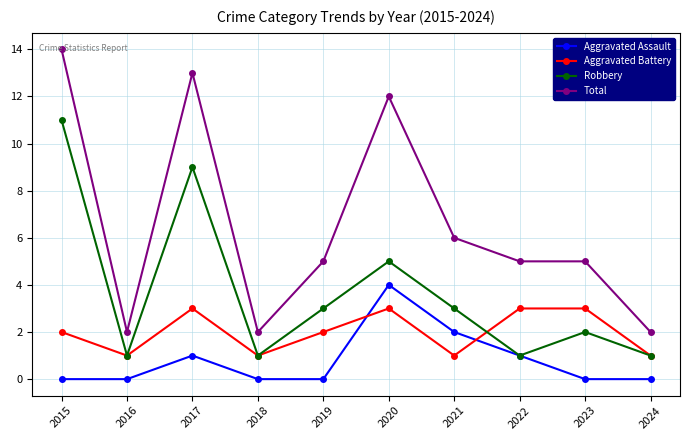

True or false: Aggravated Battery and Total intersect in this chart.

False